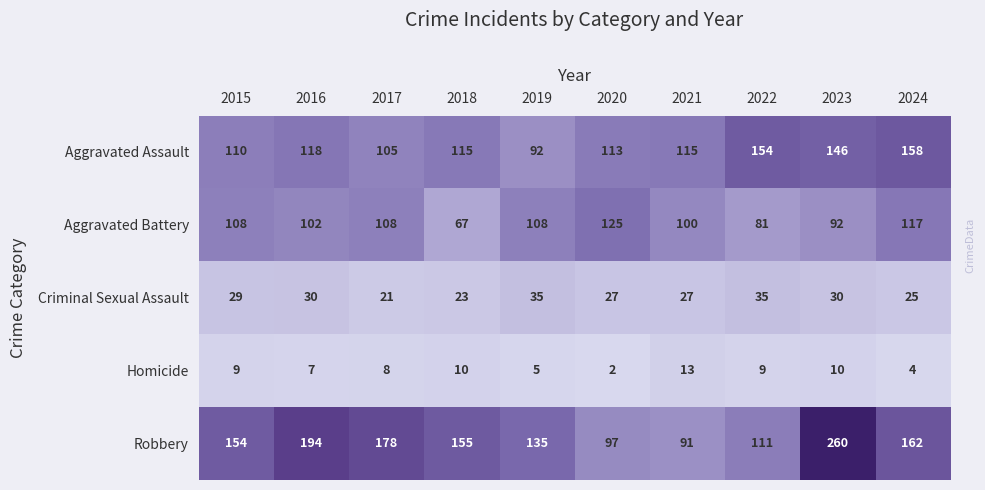

At how many categories does at least one series exceed 182?

2